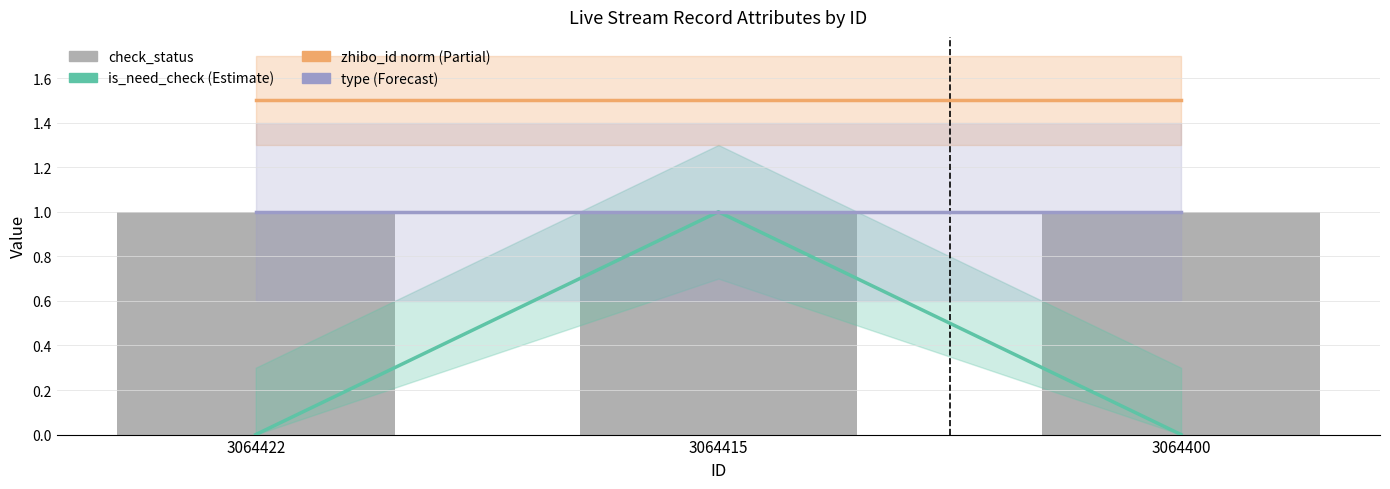

Which category has the highest value in the zhibo_id norm (Partial) series?

3064422